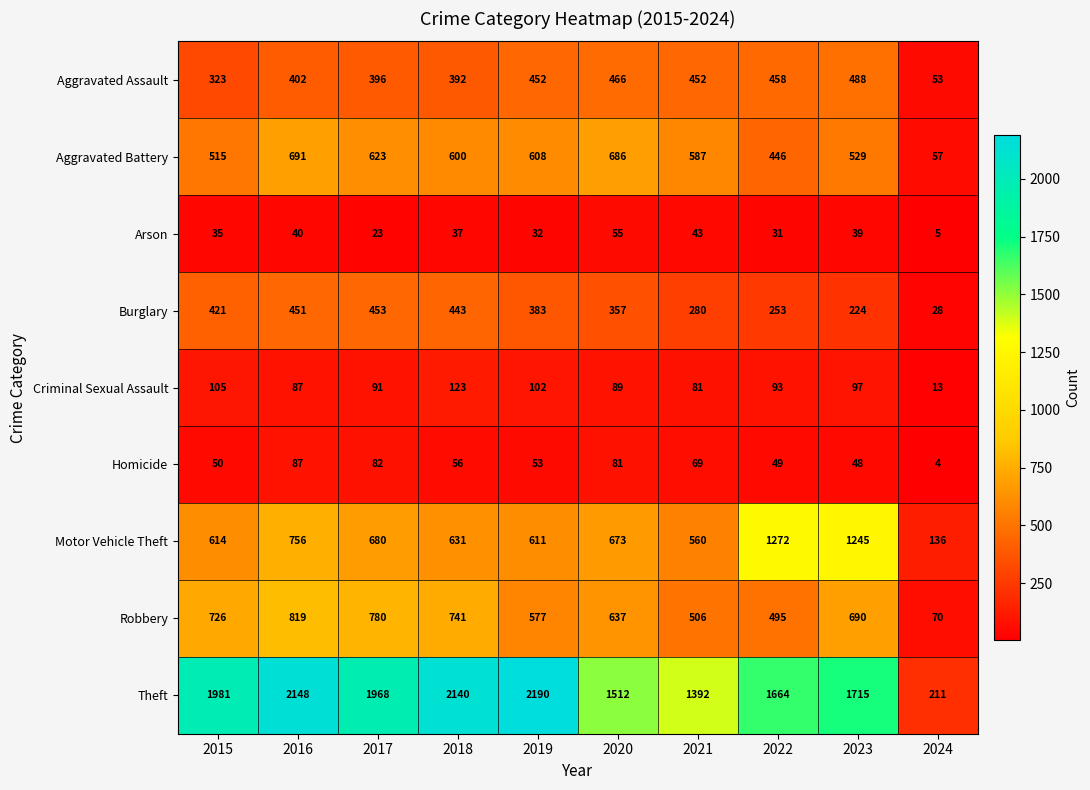

What is the difference between the Homicide values at 2022 and 2021?

20